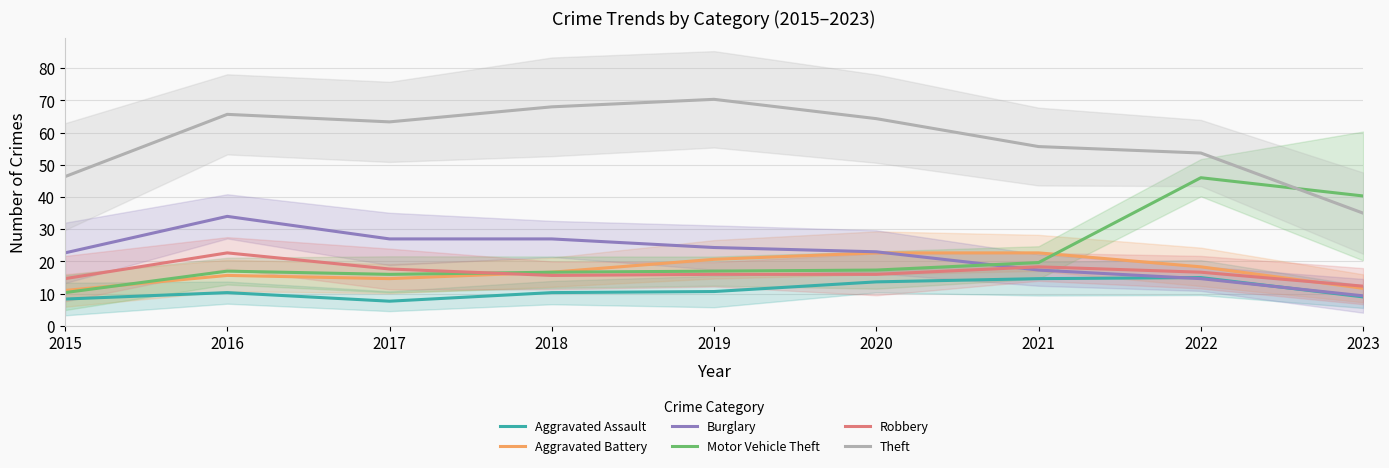

The value of Aggravated Battery at 2021 is 22.7. True or false?

True